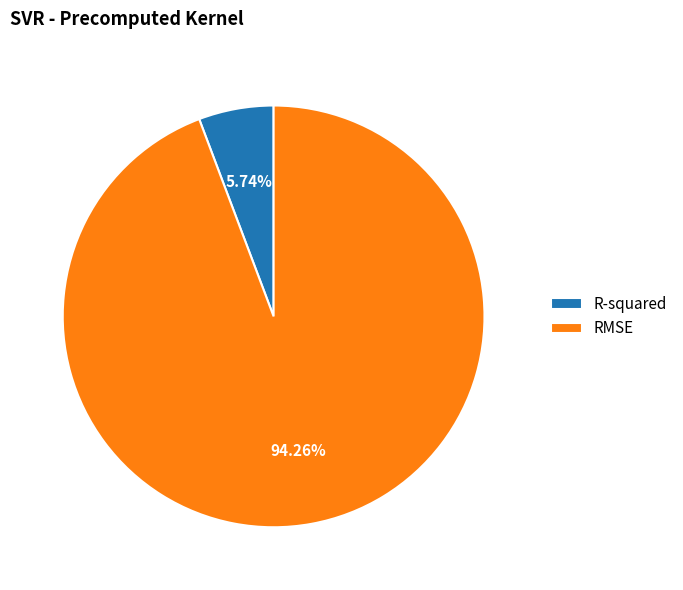

To the nearest percent, what is the average slice percentage?

50%